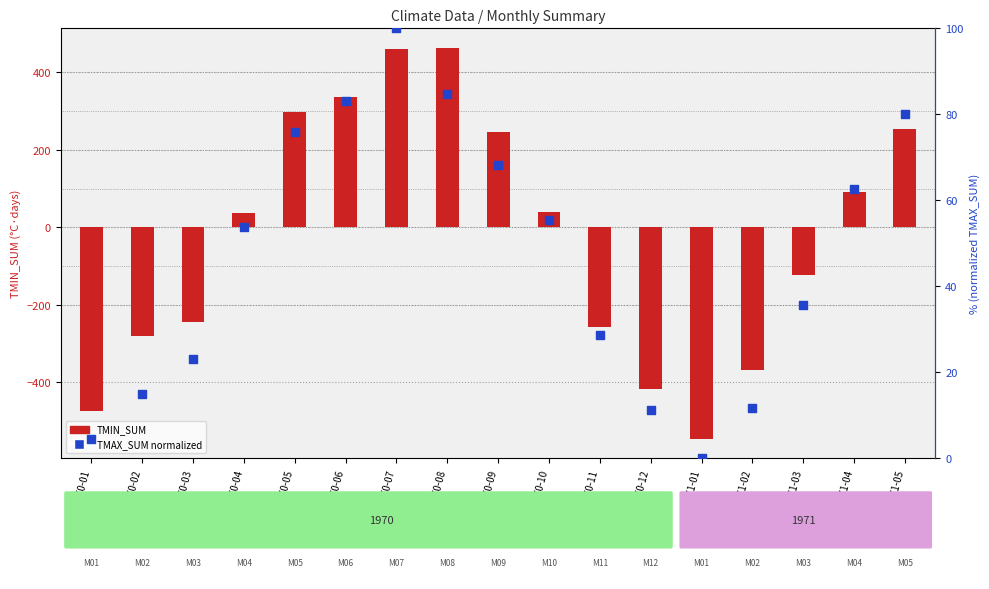

Which series reaches the minimum Y coordinate?

TMIN_SUM